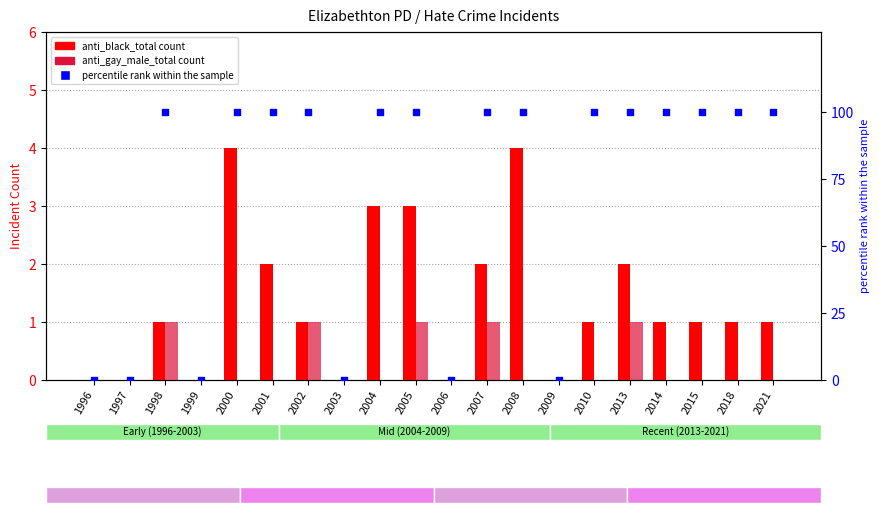

At which category is the sum across all series the highest?

2000